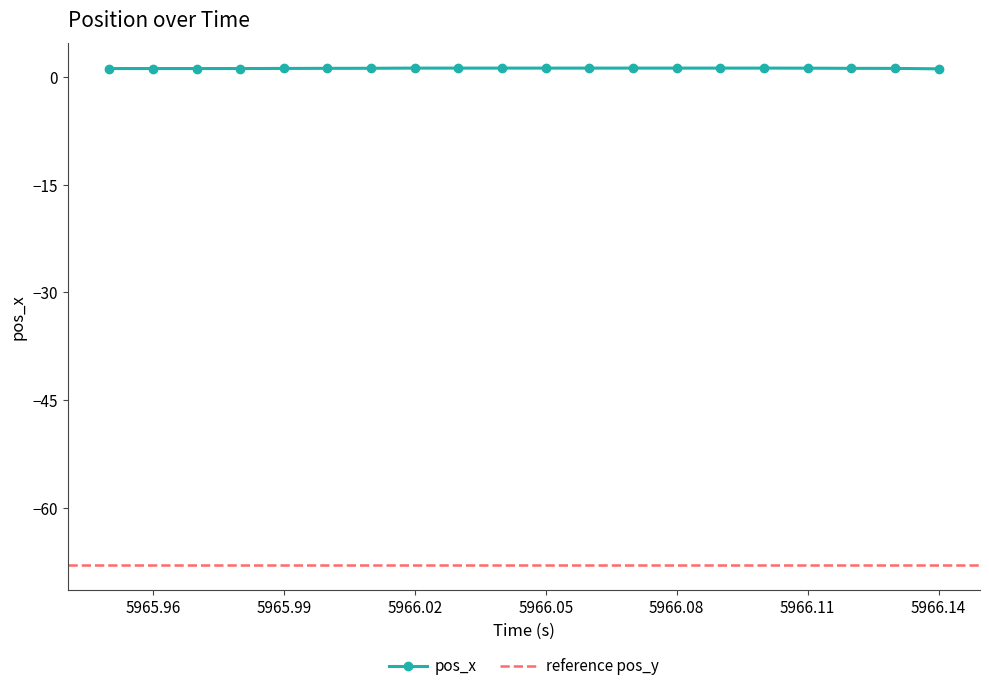

What is the difference between the maximum and minimum values?

0.1